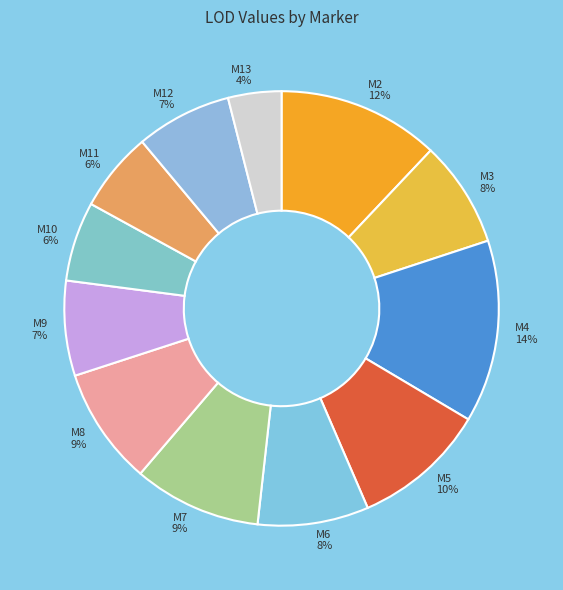

What is the ratio of the value at M12 to the value at M6?

0.9